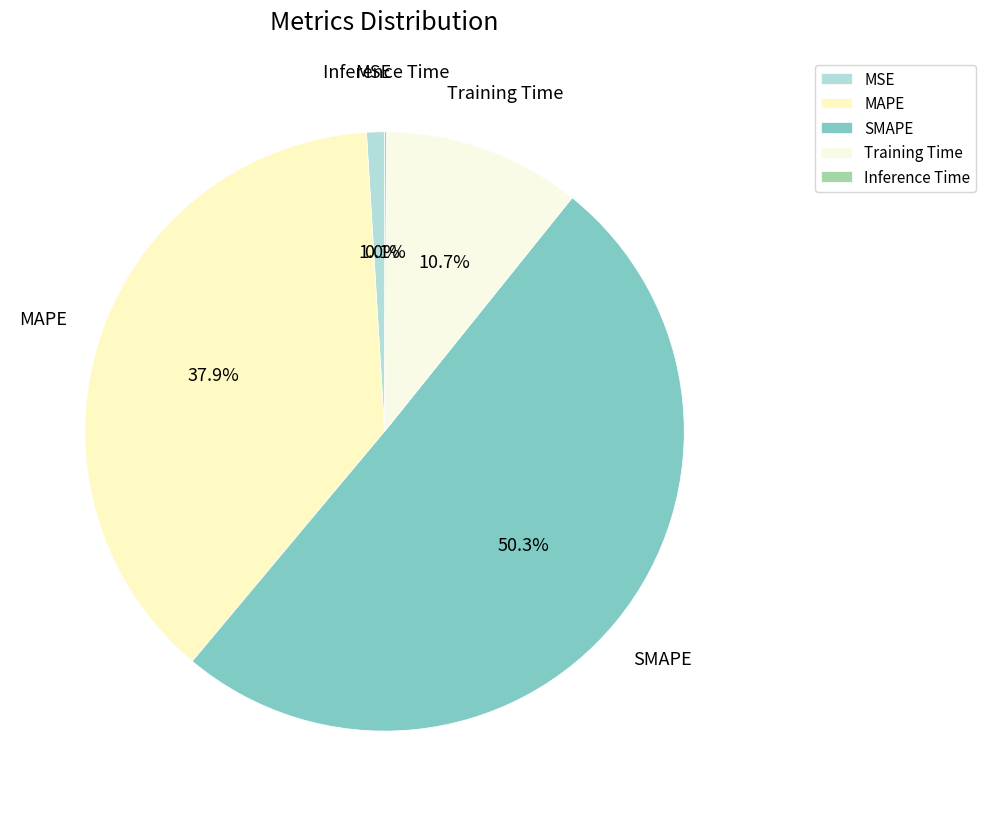

What portion of the pie excludes SMAPE?

49.7%